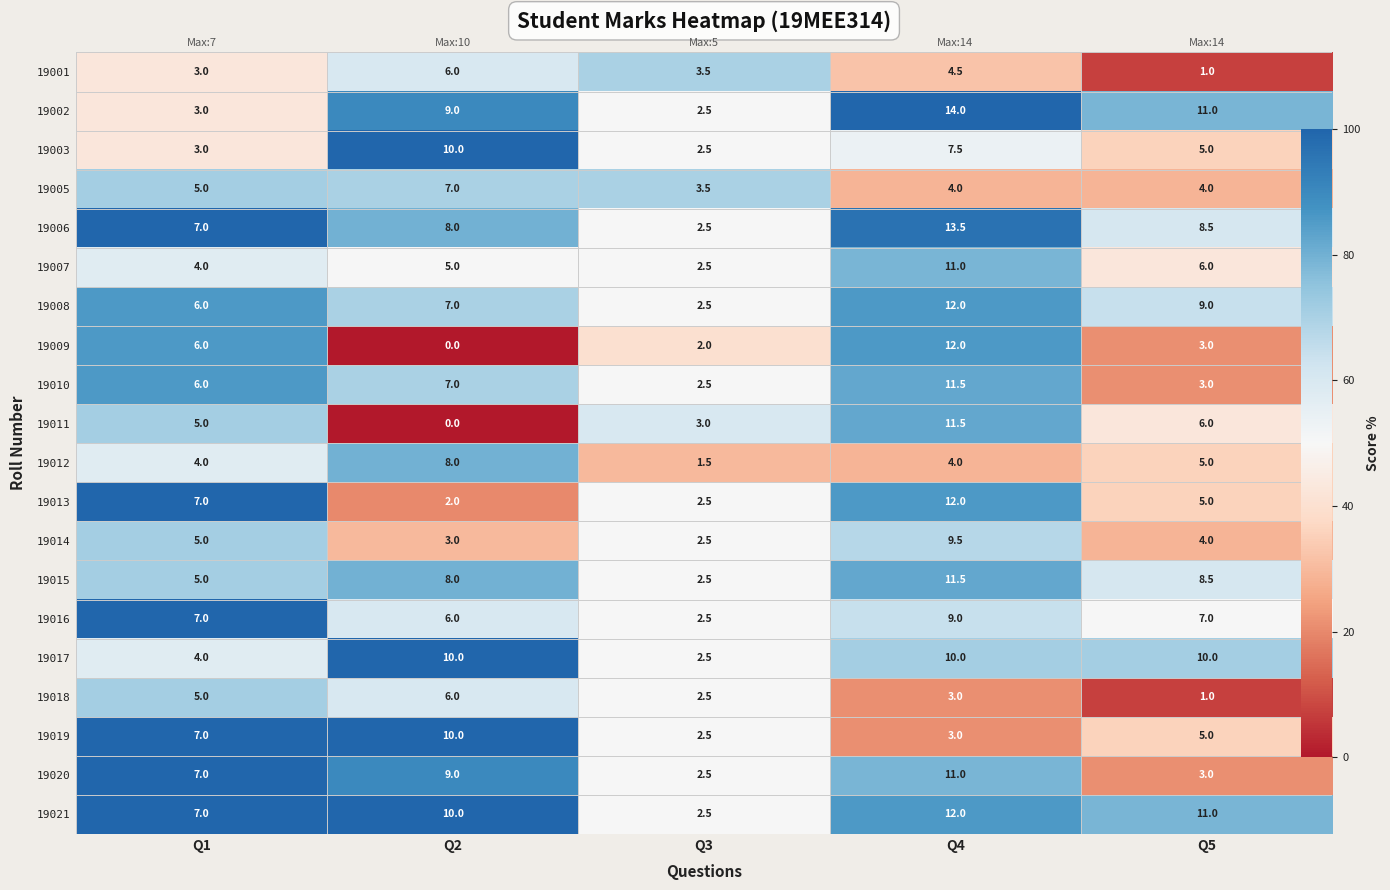

What is the difference between the maximum and minimum values in the 19018 series?

64.3